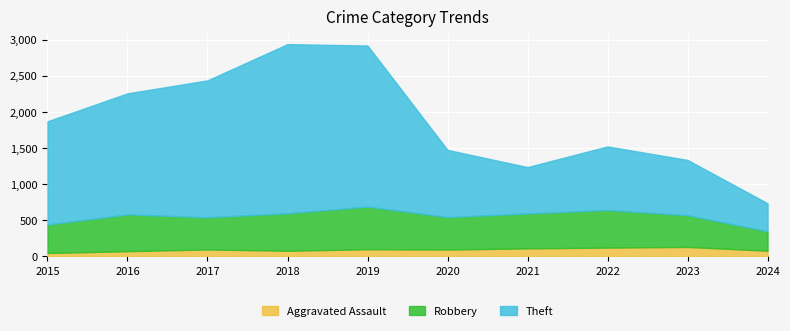

What is the value of the Theft point at the 3rd from the left?

1896